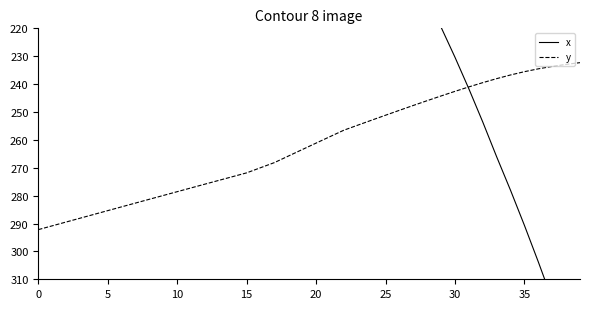

What is the difference between the maximum and second lowest values in the y series?

59.3